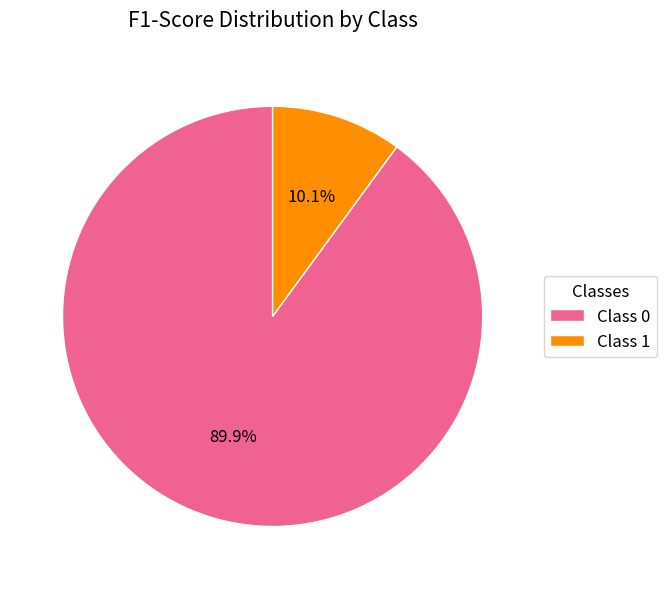

Count the number of slices in the pie.

2